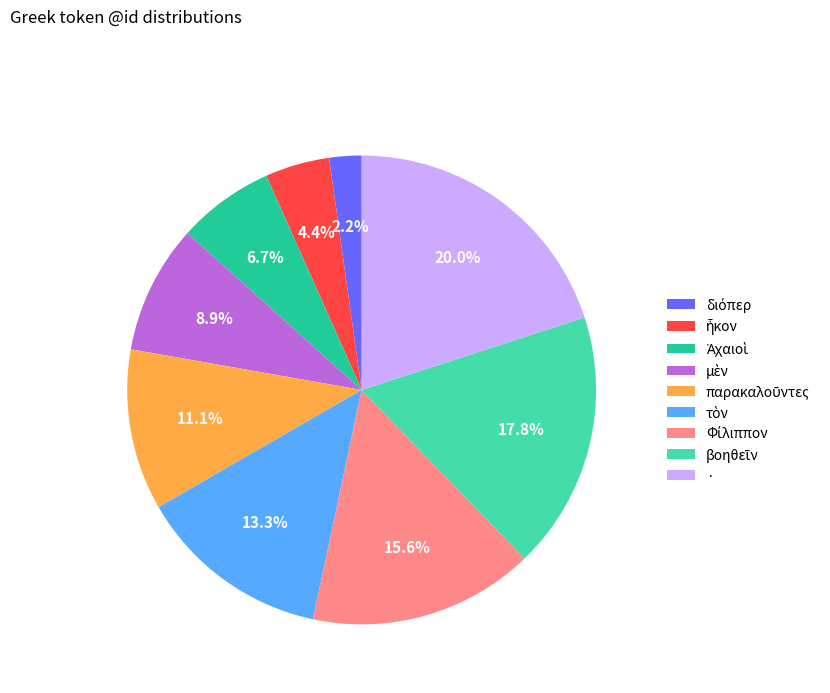

Which slice is the largest?

·